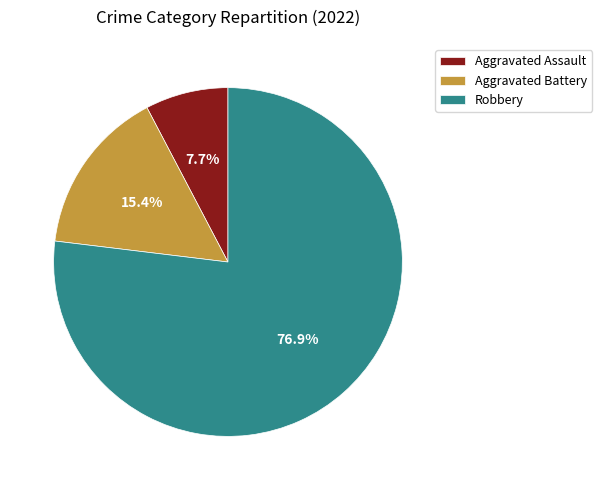

What percentage do Aggravated Battery and Robbery together represent?

92.3%